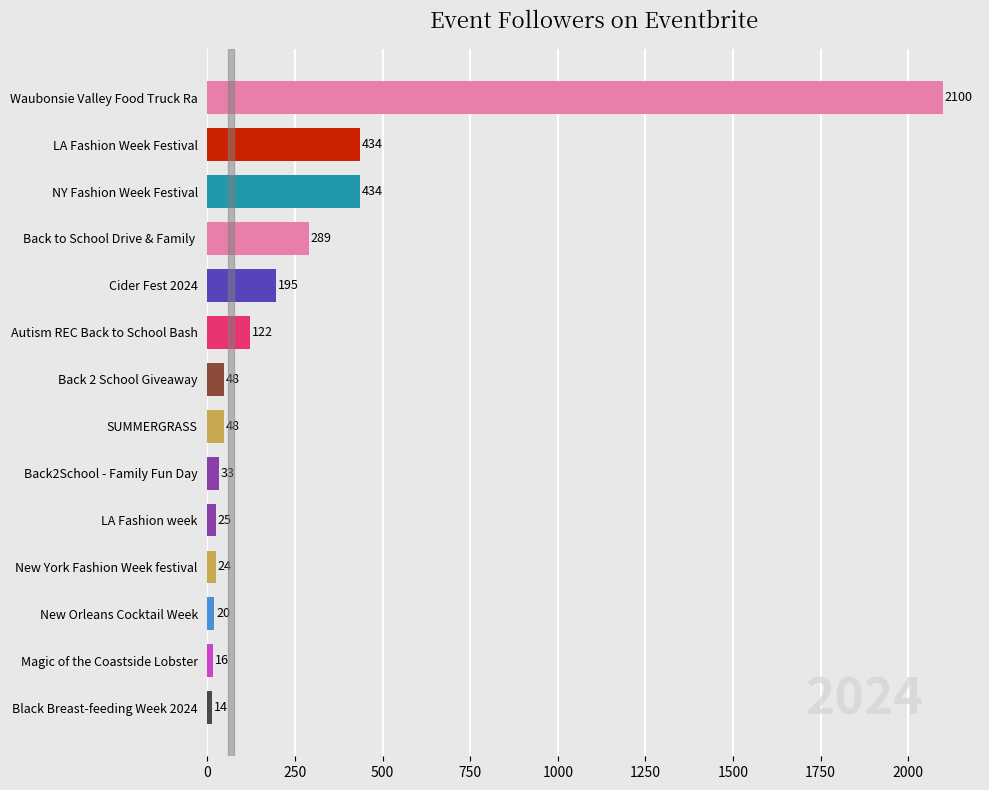

What position from the bottom is Cider Fest 2024?

10